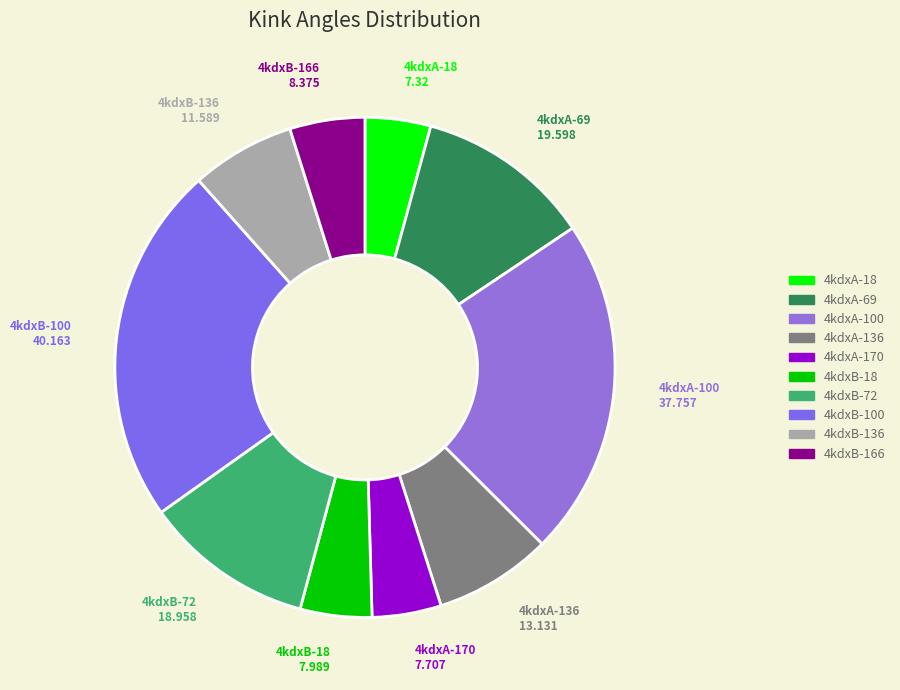

Is it true that 4kdxA-69 is 25% of the pie?

False